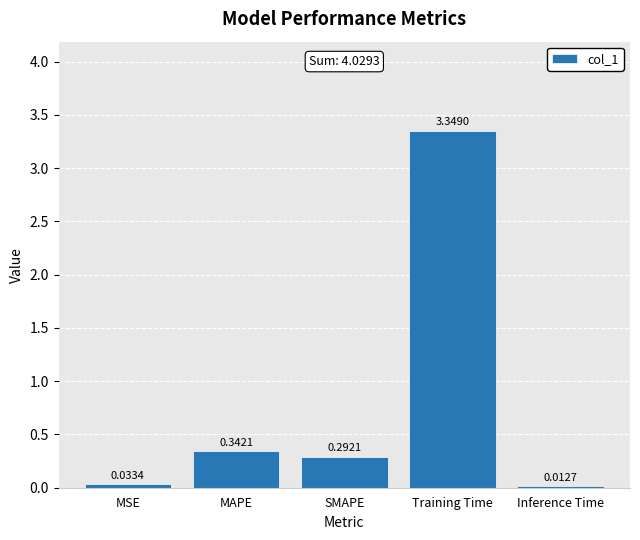

Between Training Time and SMAPE, which is larger?

Training Time